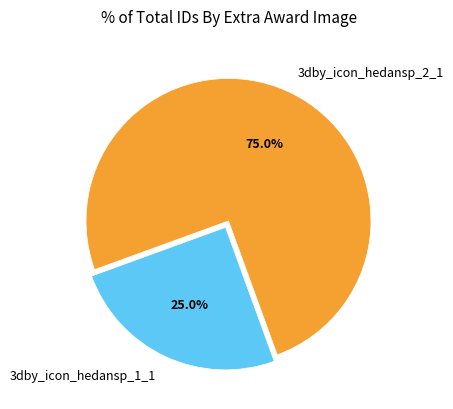

Count the number of slices in the pie.

2